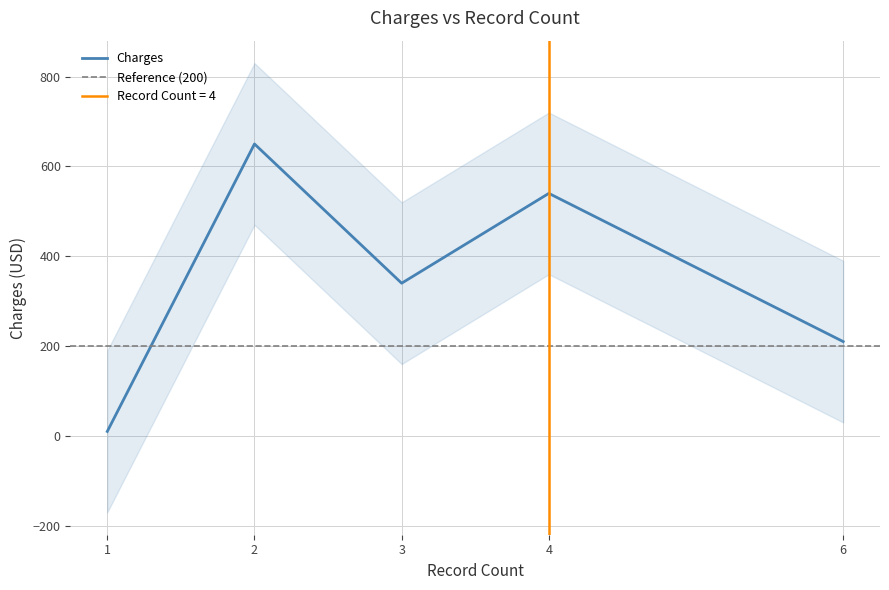

Between 4 and 2, which is larger?

2